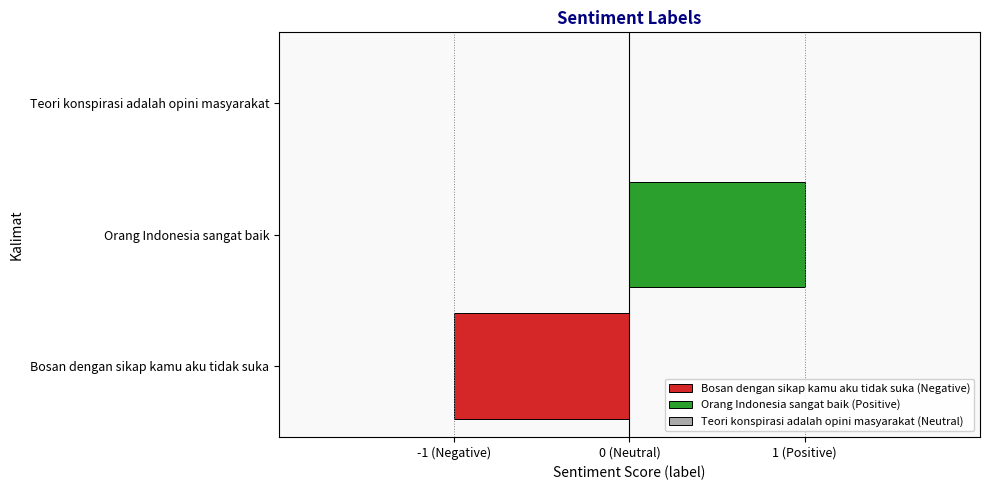

What is the label of the 2nd bar from the left?

Orang Indonesia sangat baik